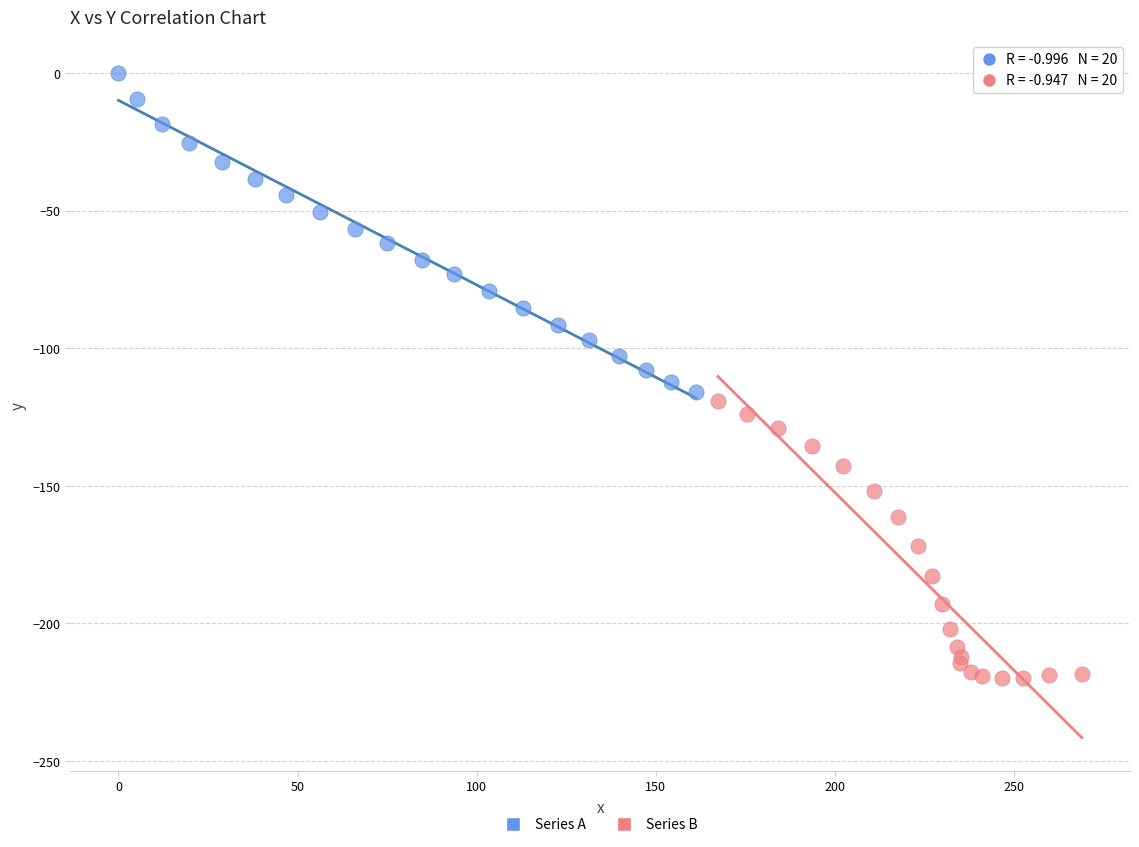

Which series reaches the maximum Y coordinate?

Series A